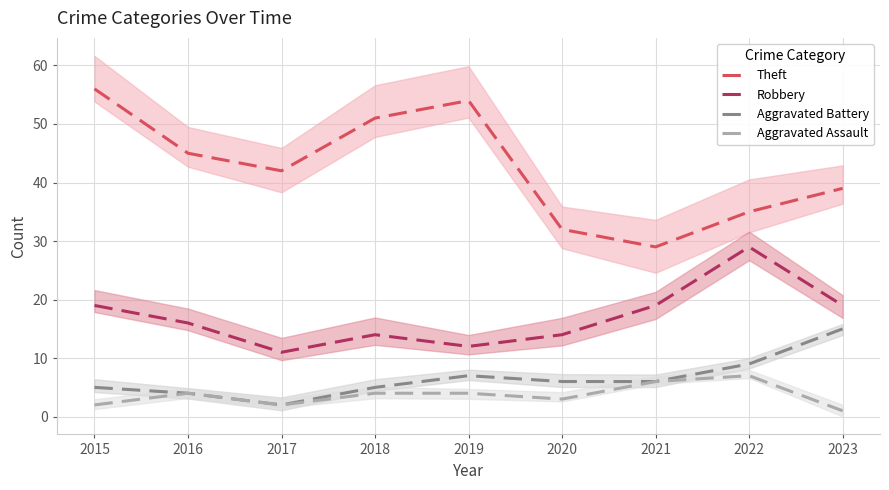

At which category does Theft reach its first local peak?

2019